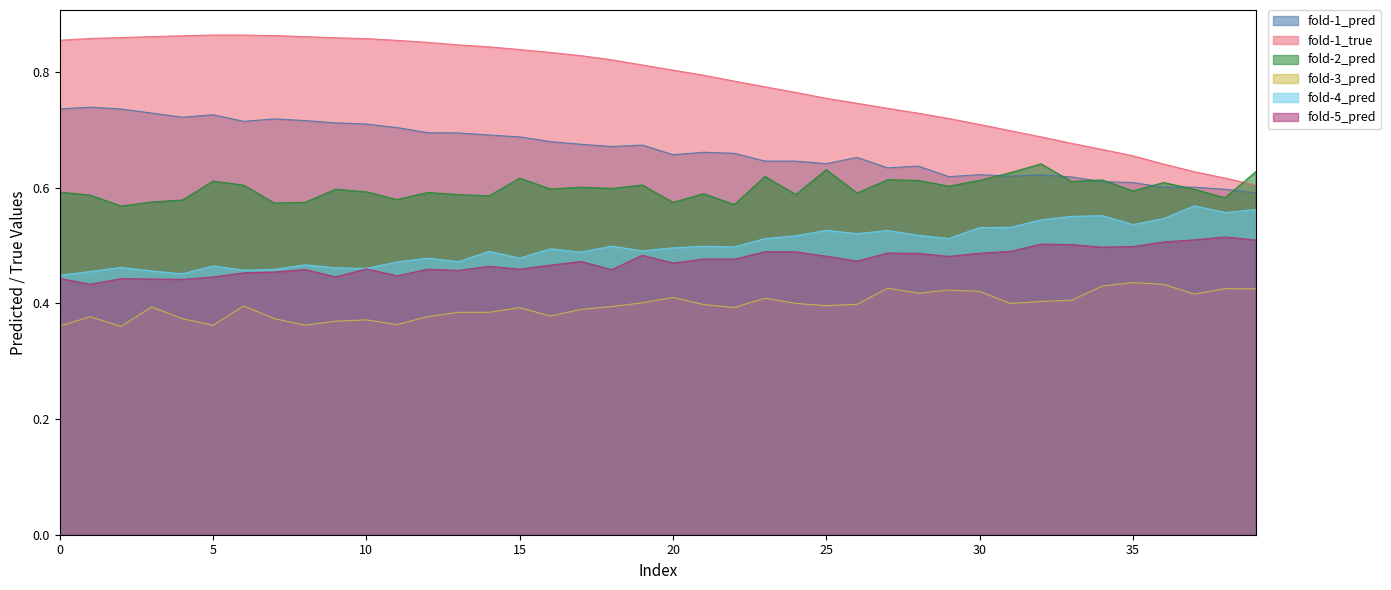

What is the smallest value displayed?

0.4